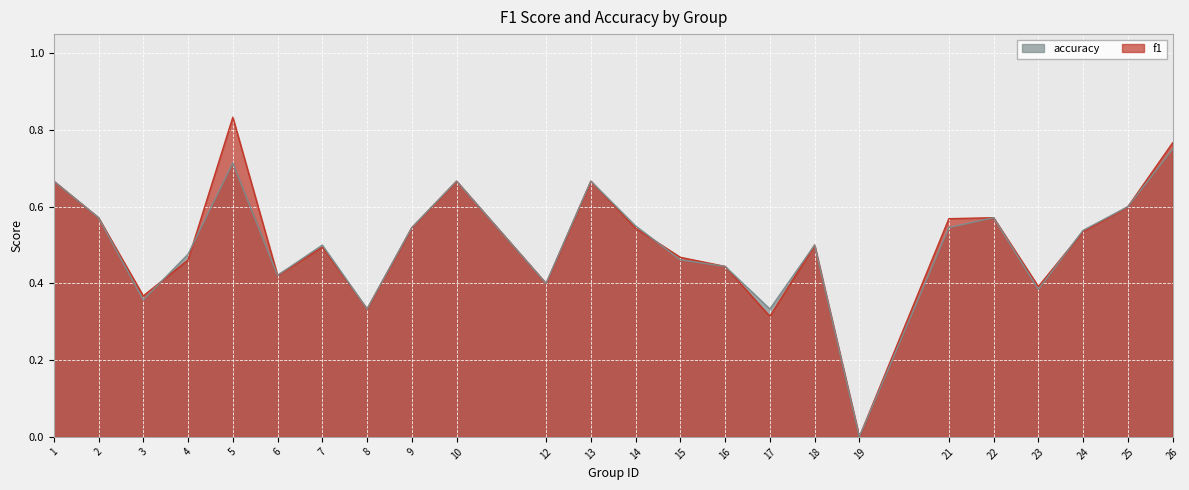

Reading left to right, what are all the values shown in this chart?

f1: 1=0.7	2=0.6	3=0.4	4=0.5	5=0.8	6=0.4	7=0.5	8=0.3	9=0.5	10=0.7	12=0.4	13=0.7	14=0.5	15=0.5	16=0.4	17=0.3	18=0.5	19=0.0	21=0.6	22=0.6	23=0.4	24=0.5	25=0.6	26=0.8
accuracy: 1=0.7	2=0.6	3=0.4	4=0.5	5=0.7	6=0.4	7=0.5	8=0.3	9=0.5	10=0.7	12=0.4	13=0.7	14=0.6	15=0.5	16=0.4	17=0.3	18=0.5	19=0.0	21=0.5	22=0.6	23=0.4	24=0.5	25=0.6	26=0.8